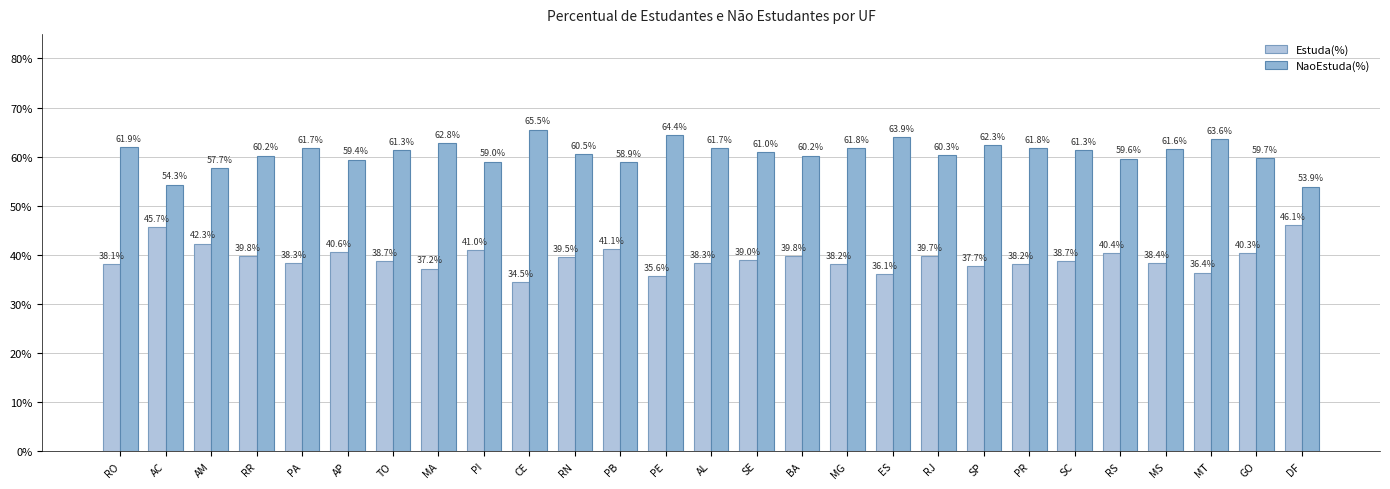

Does the chart contain any negative values?

No